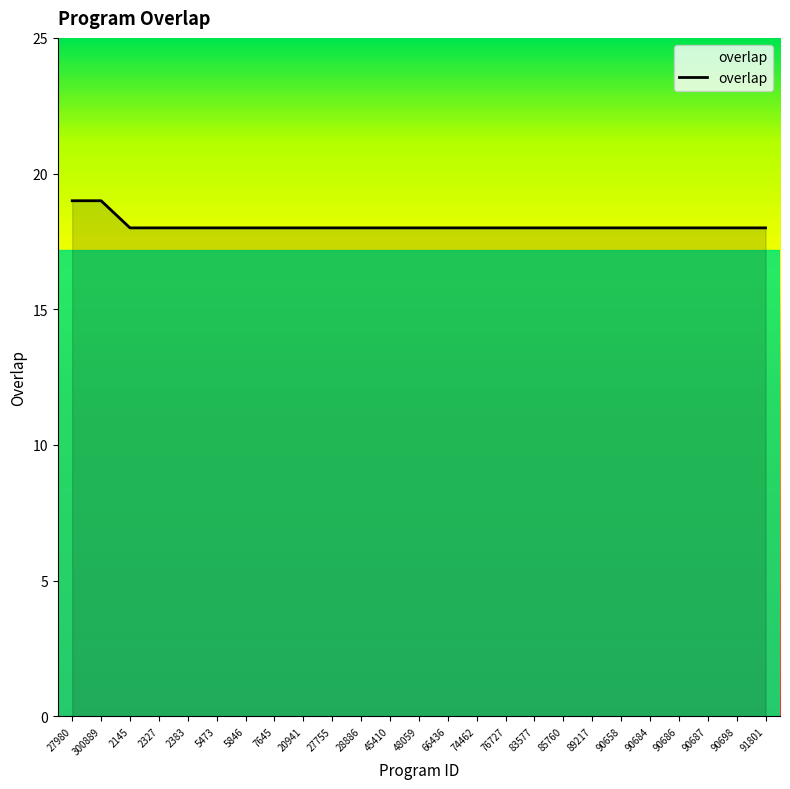

What is the greatest value displayed?

19